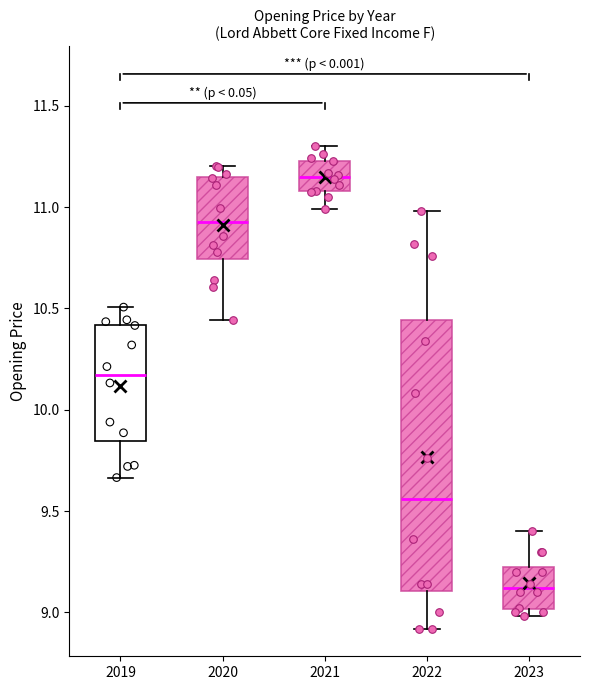

Which box has the highest median line?

2021